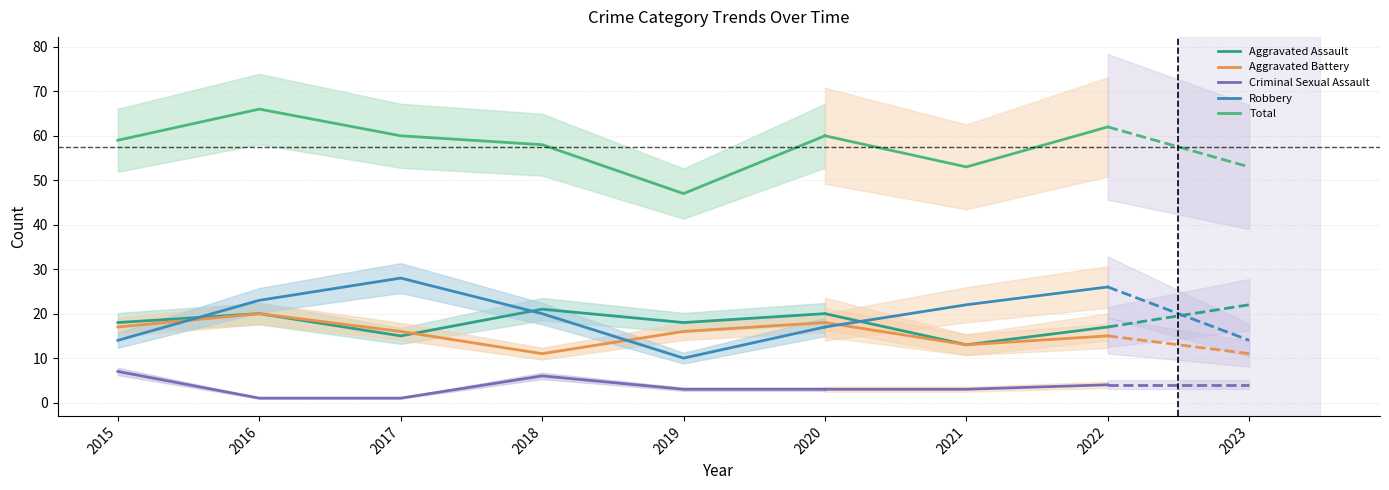

Is the value of Aggravated Assault at 2015 greater than the value of Total at 2016?

No